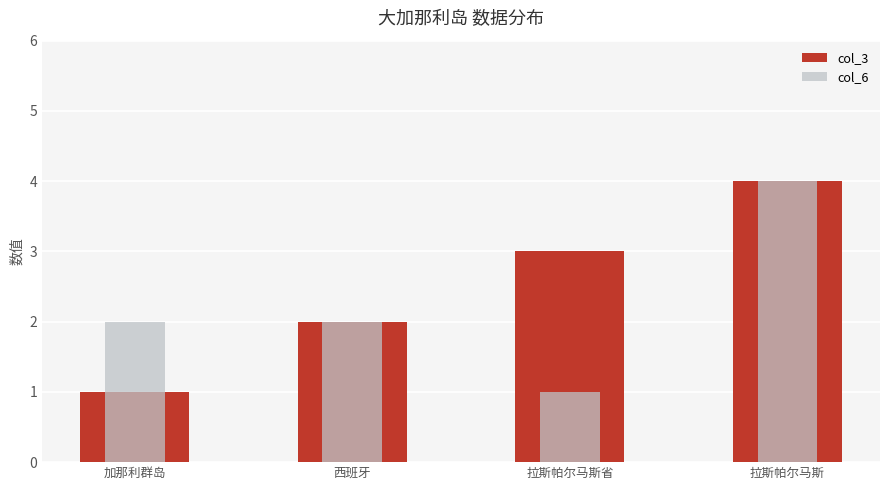

Which label corresponds to the smallest value in the chart?

加那利群岛